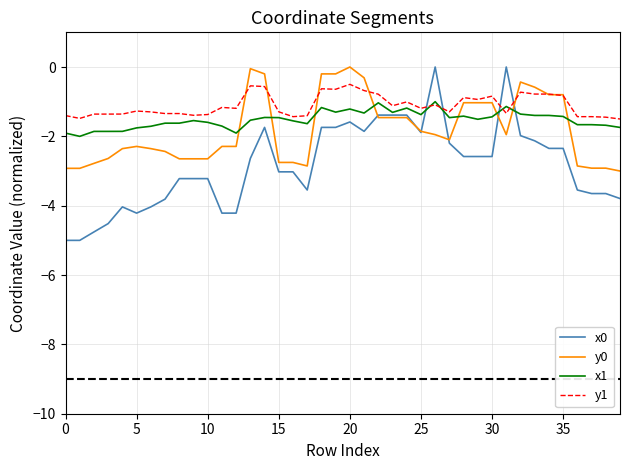

What is the sum of all x1 values?

-60.8